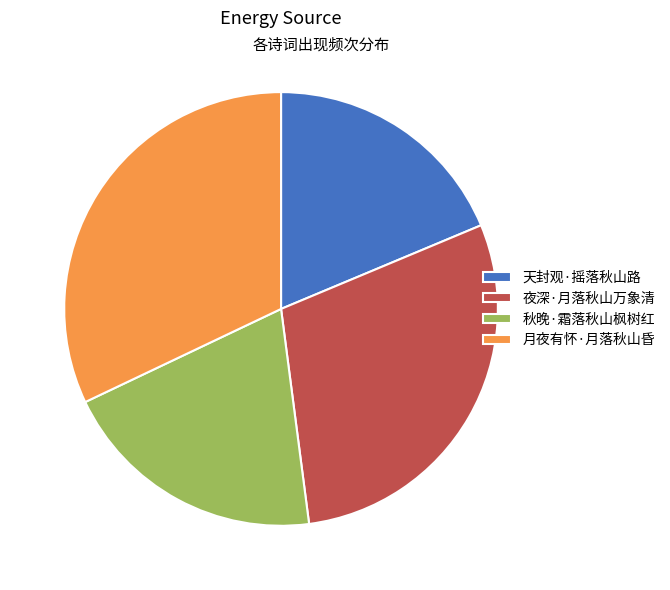

Does 天封观·摇落秋山路 account for over 50% of the chart?

No